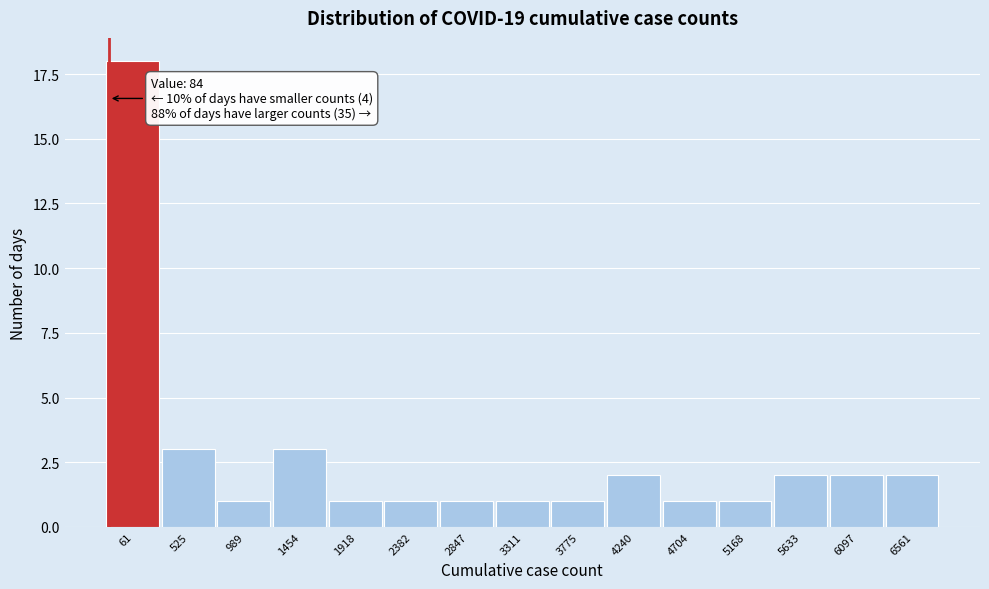

Reading left to right, list all the values displayed in this chart.

18	3	1	3	1	1	1	1	1	2	1	1	2	2	2